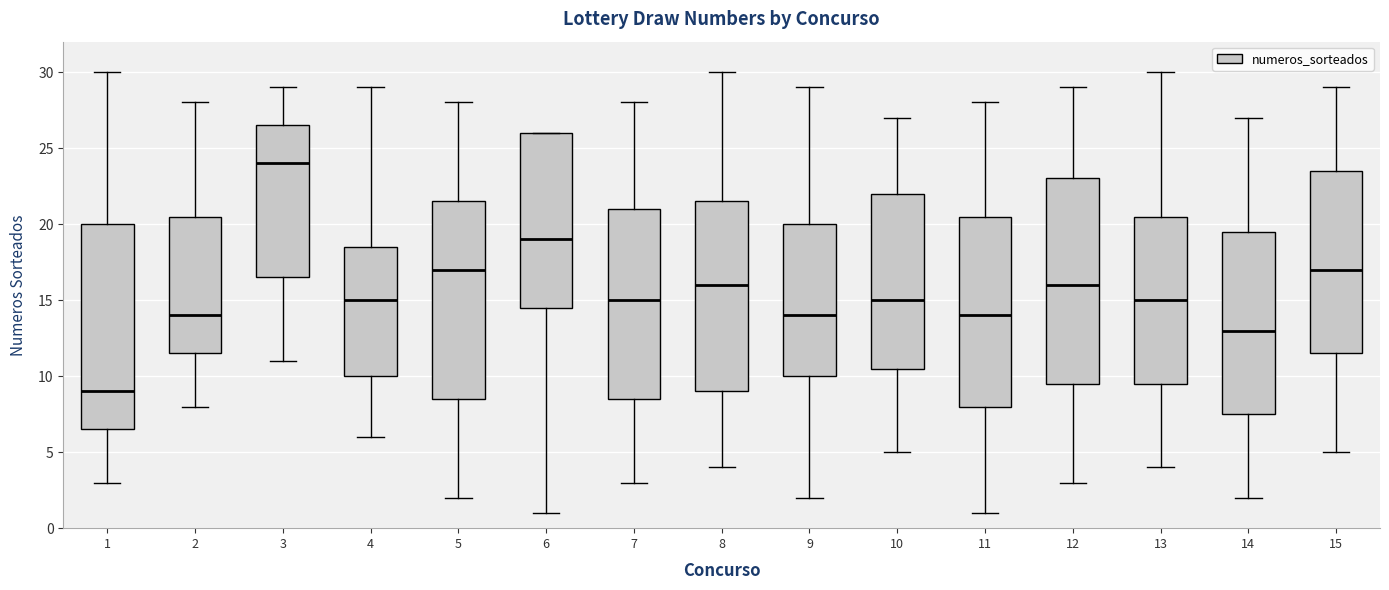

Reading left to right, transcribe this box plot: for each box, give where its median line is, the range the box spans, and where its two whiskers end, as read against the y-axis. The values are not printed on the chart, so give them approximately, as read against the axis.

1: median 9.0, box 6.5 to 20.0, whiskers 3.0 to 30.0
2: median 14.0, box 11.5 to 20.5, whiskers 8.0 to 28.0
3: median 24.0, box 16.5 to 26.5, whiskers 11.0 to 29.0
4: median 15.0, box 10.0 to 18.5, whiskers 6.0 to 29.0
5: median 17.0, box 8.5 to 21.5, whiskers 2.0 to 28.0
6: median 19.0, box 14.5 to 26.0, whiskers 1.0 to 26.0
7: median 15.0, box 8.5 to 21.0, whiskers 3.0 to 28.0
8: median 16.0, box 9.0 to 21.5, whiskers 4.0 to 30.0
9: median 14.0, box 10.0 to 20.0, whiskers 2.0 to 29.0
10: median 15.0, box 10.5 to 22.0, whiskers 5.0 to 27.0
11: median 14.0, box 8.0 to 20.5, whiskers 1.0 to 28.0
12: median 16.0, box 9.5 to 23.0, whiskers 3.0 to 29.0
13: median 15.0, box 9.5 to 20.5, whiskers 4.0 to 30.0
14: median 13.0, box 7.5 to 19.5, whiskers 2.0 to 27.0
15: median 17.0, box 11.5 to 23.5, whiskers 5.0 to 29.0